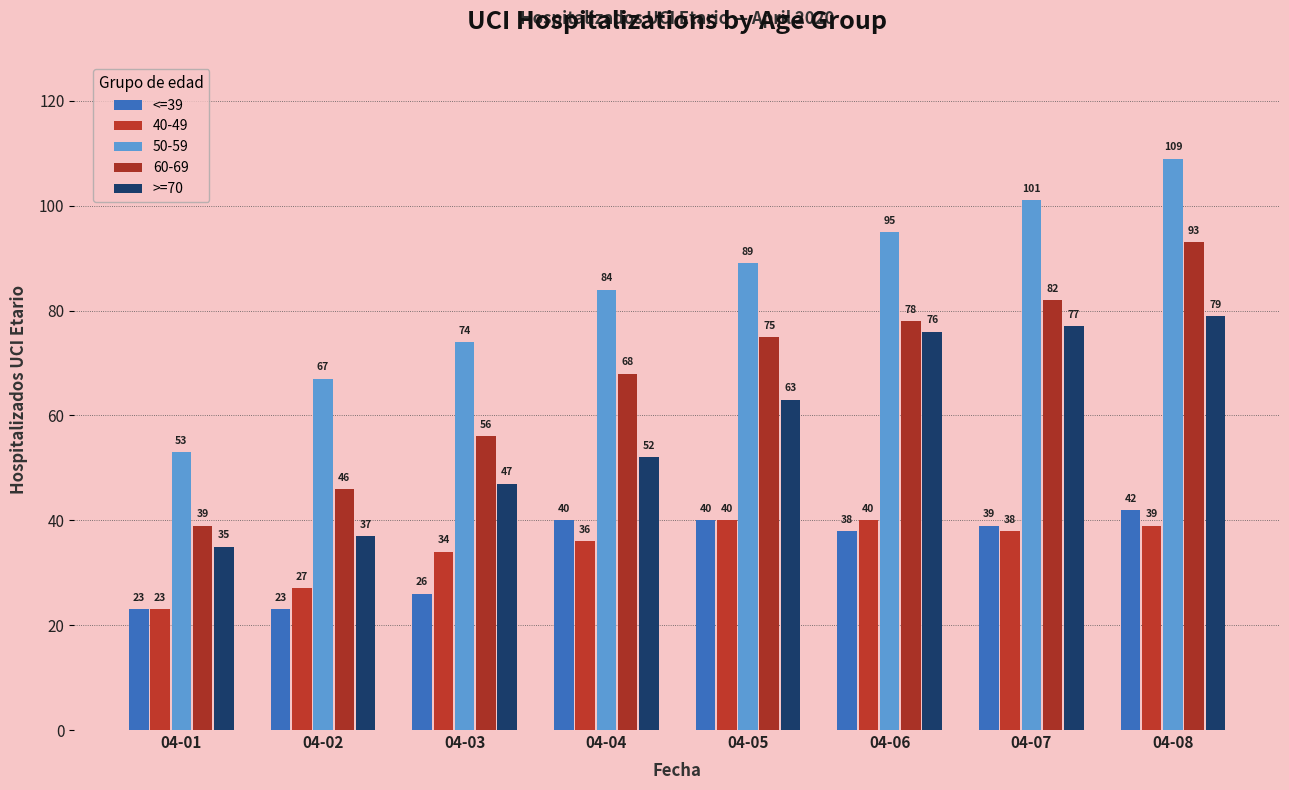

Which series has the widest spread of values?

50-59